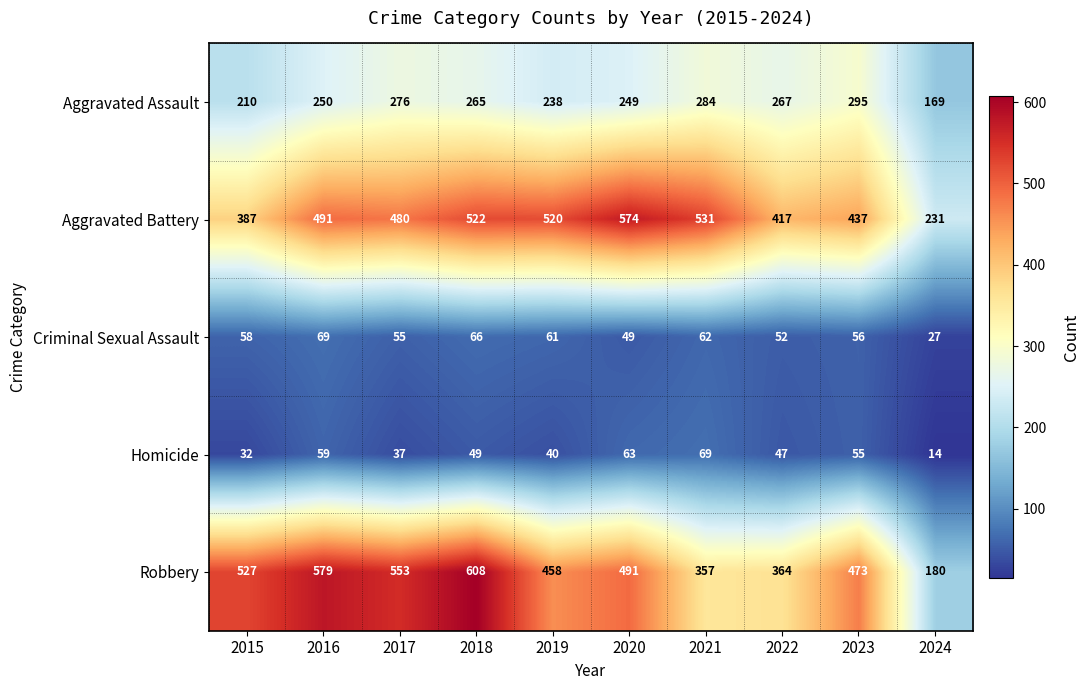

How many distinct data groups are displayed?

5